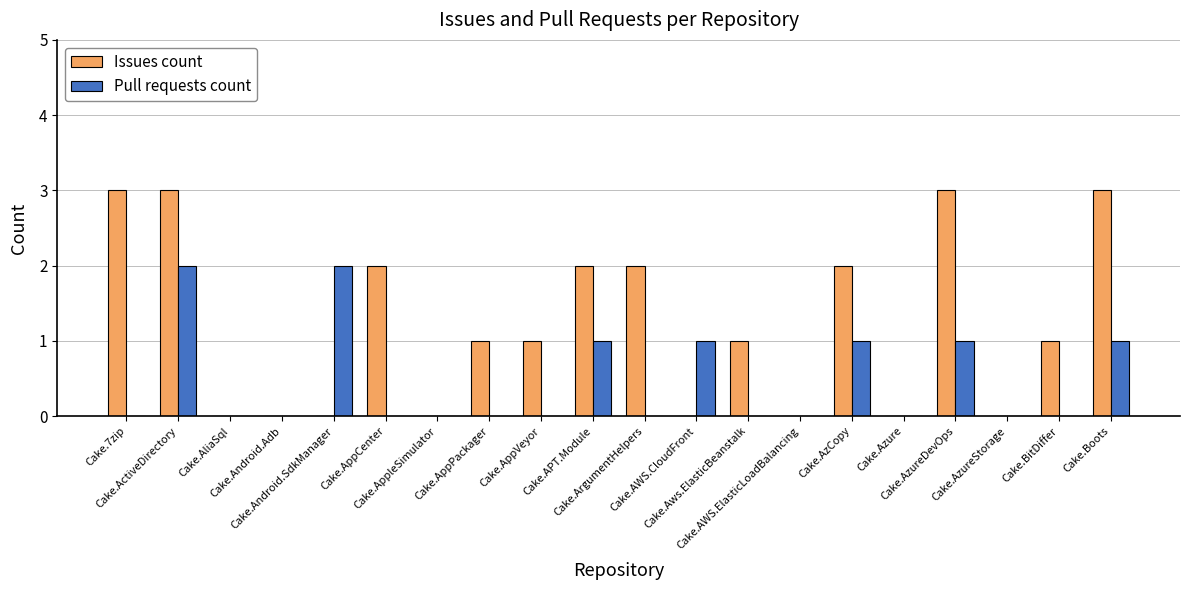

Which series has the largest total across all categories?

Issues count